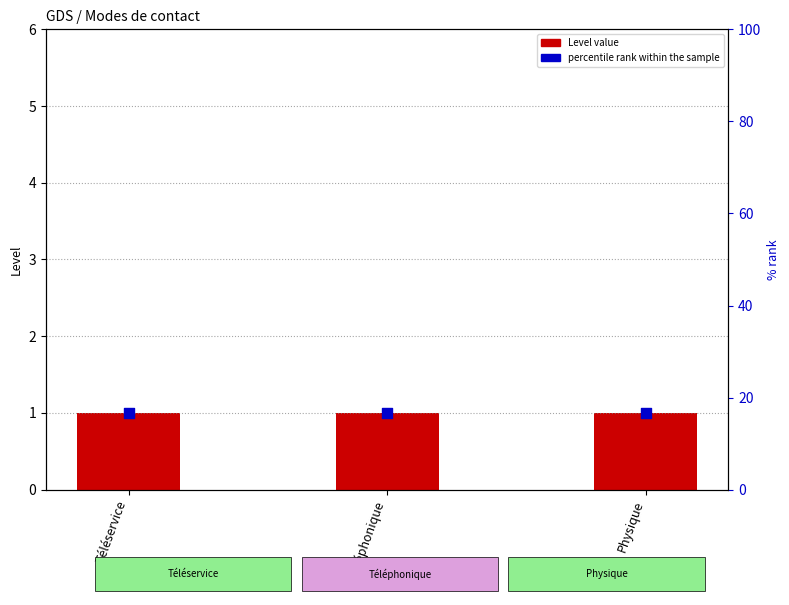

Which series has the widest spread of Y values?

Level value